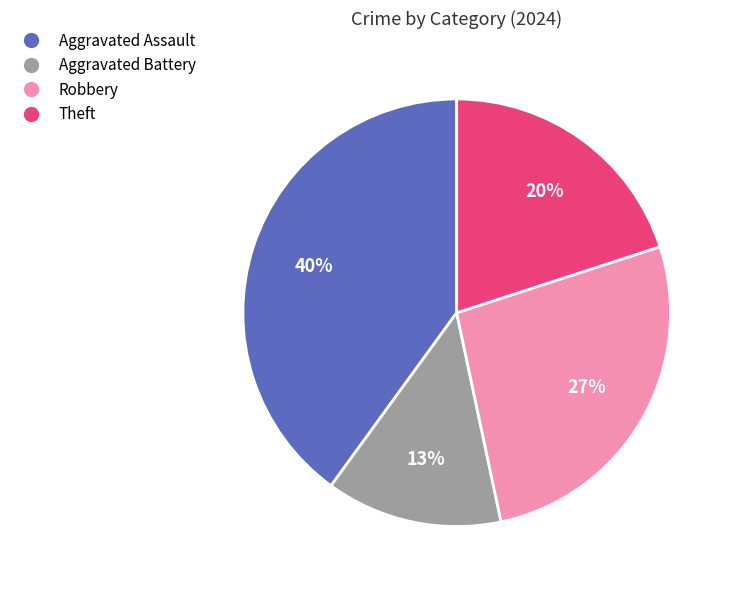

True or false: Robbery accounts for 27% of the total.

True